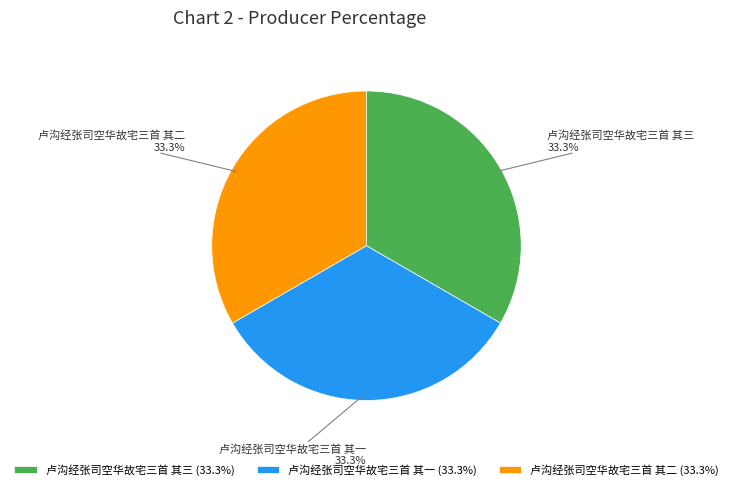

Count the number of slices in the pie.

3